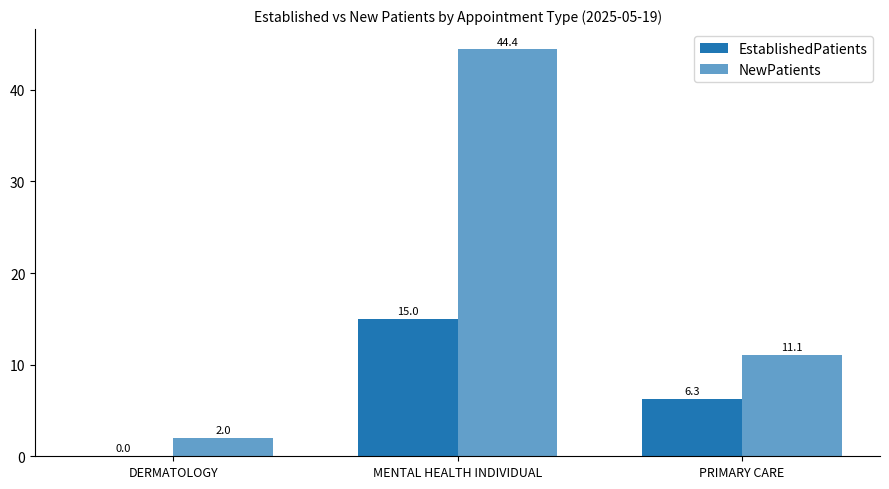

What is the spread (max minus min) of values at DERMATOLOGY?

2.0